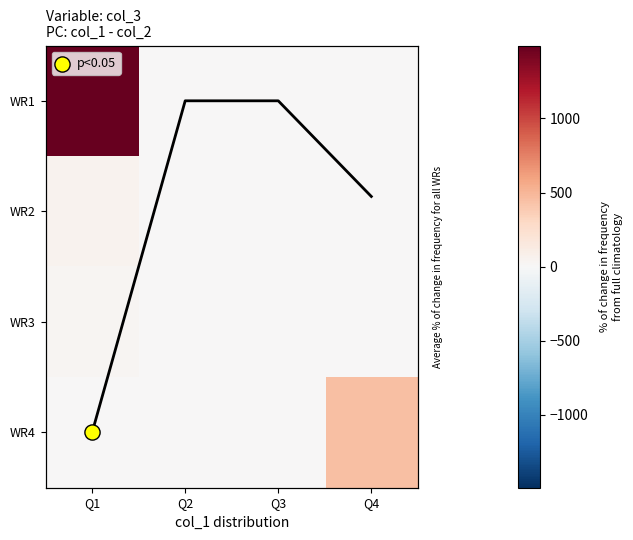

Between Q1 and Q4, which series saw the biggest shift?

WR1